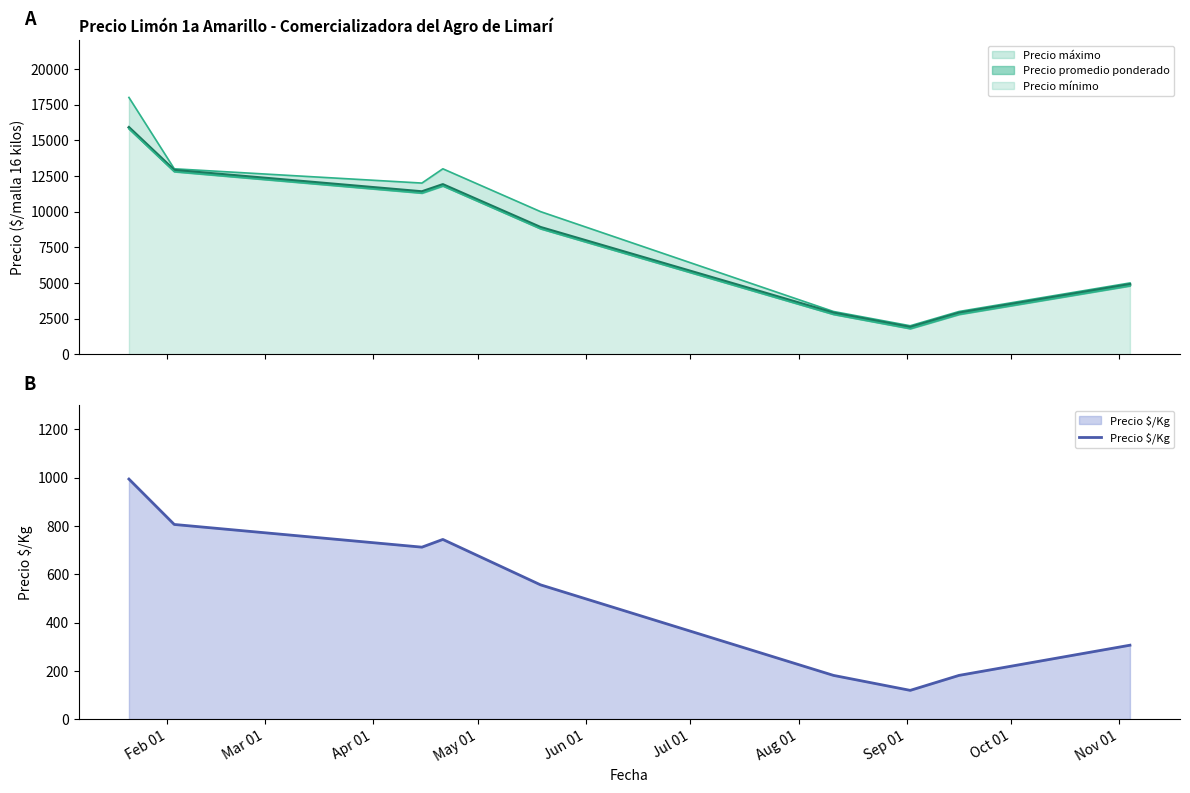

What is the lowest value of the Precio $/Kg series?

119